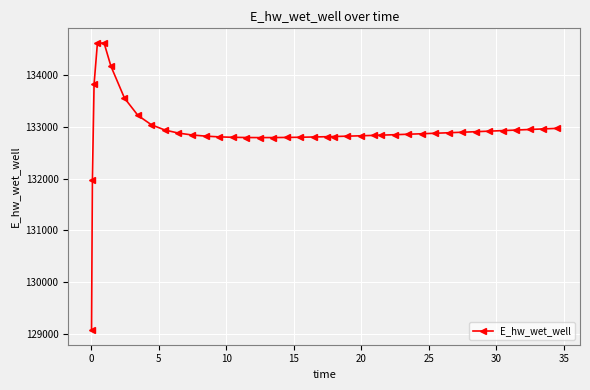

What is the maximum value shown in the chart?

134628.1